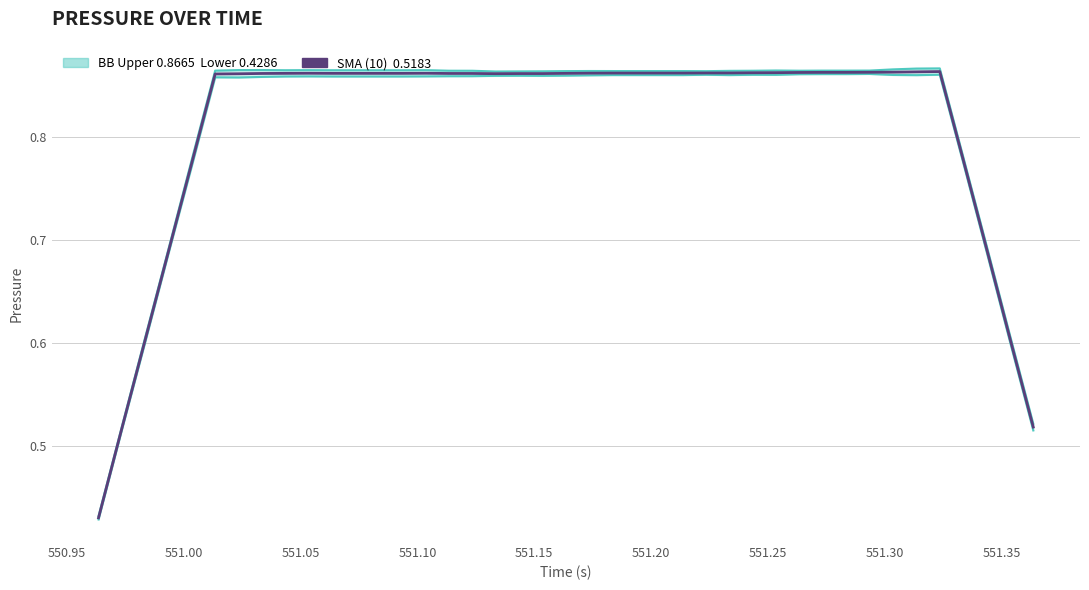

At how many categories does at least one series exceed 0?

40